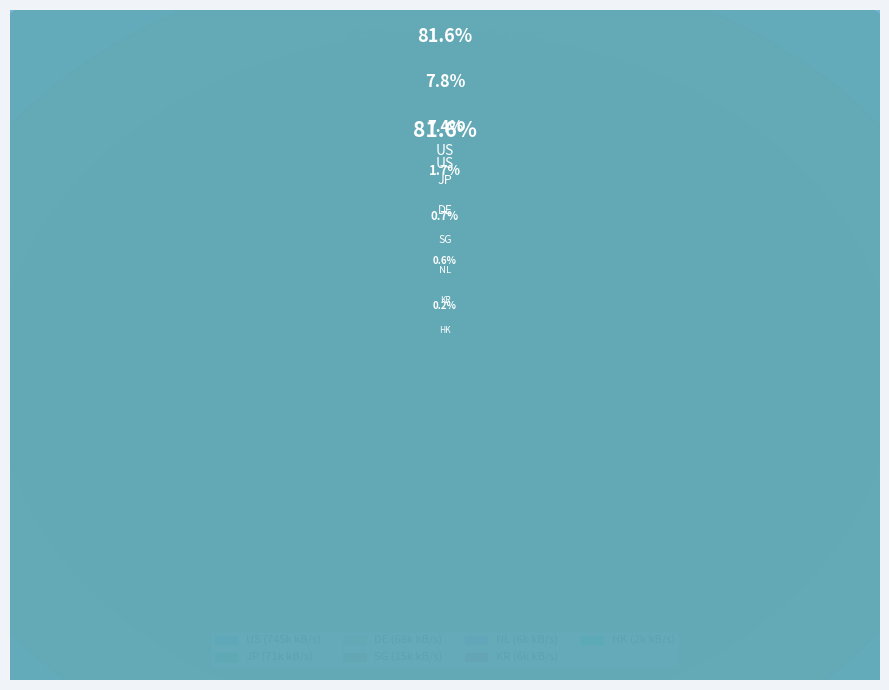

Is it true that HK is 1% of the pie?

False